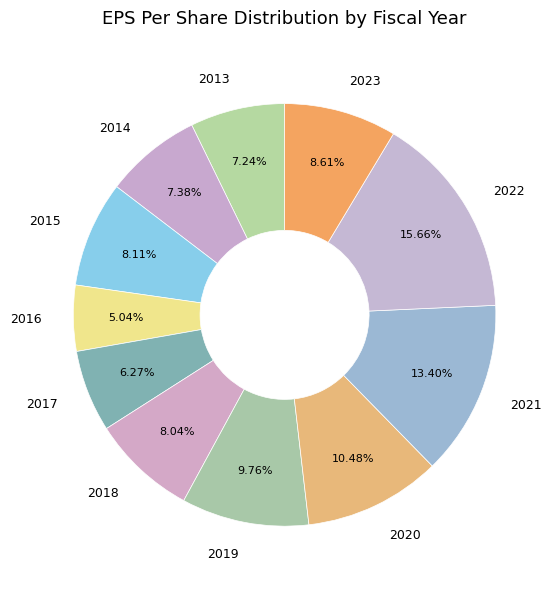

Approximately how many times larger is the value at 2020 compared to 2013?

1.4